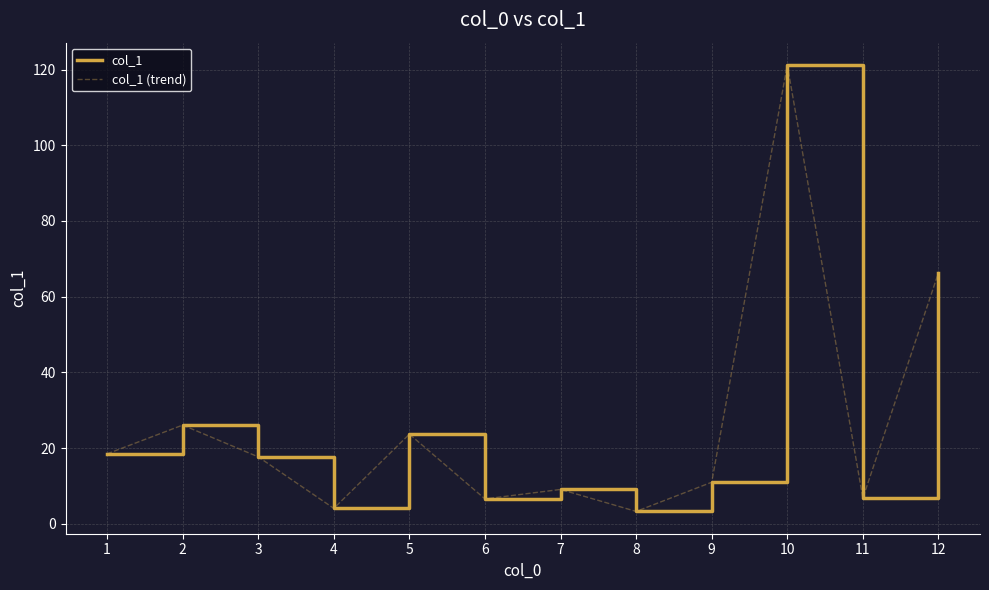

What is the value of the col_1 point at the 11th from the left?

6.8